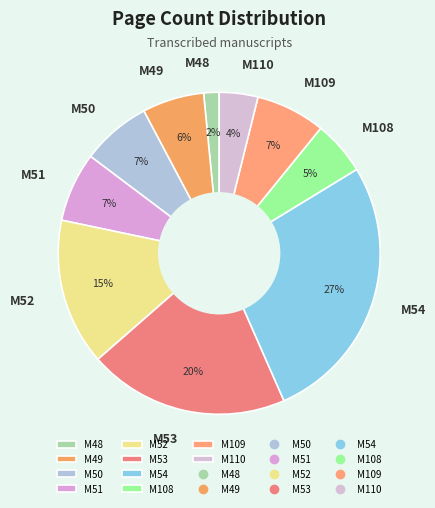

What is the ratio of the value at M109 to the value at M51?

1.0